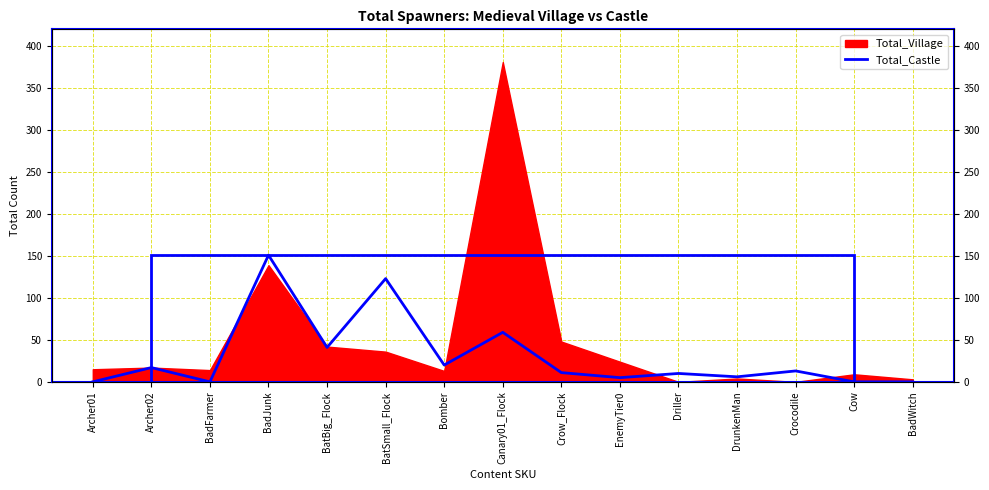

Reading left to right, transcribe all the data shown in this chart.

Archer01=0	Archer02=17	BadFarmer=0	BadJunk=151	BatBig_Flock=41	BatSmall_Flock=123	Bomber=20	Canary01_Flock=59	Crow_Flock=11	EnemyTier0=5	Driller=10	DrunkenMan=6	Crocodile=13	Cow=0	BadWitch=0